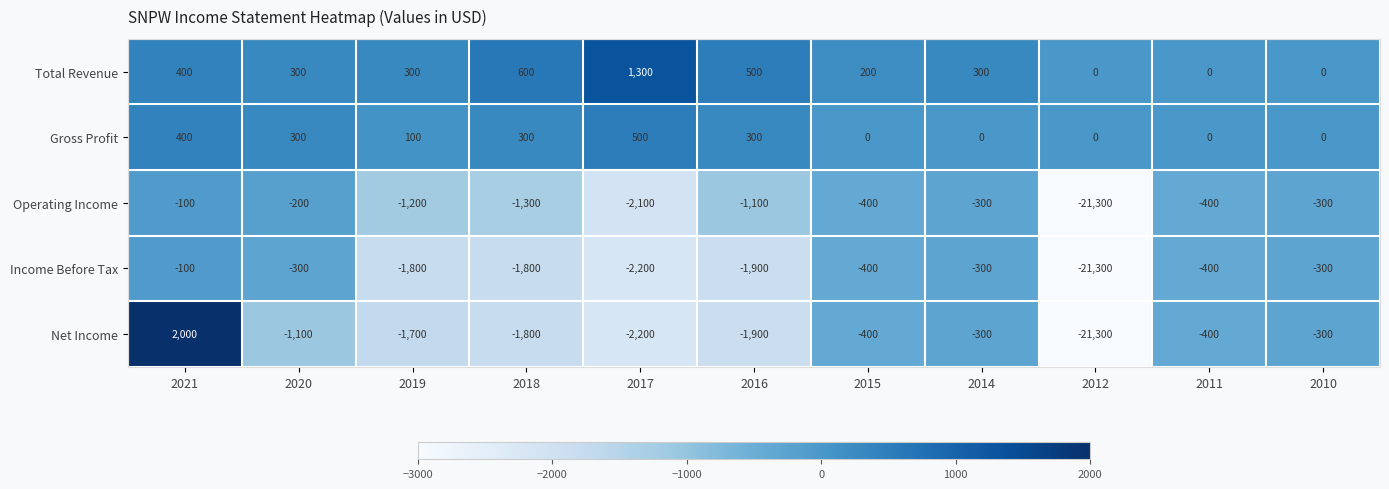

At 2019, list the series in order from smallest to largest.

Income Before Tax, Net Income, Operating Income, Gross Profit, Total Revenue